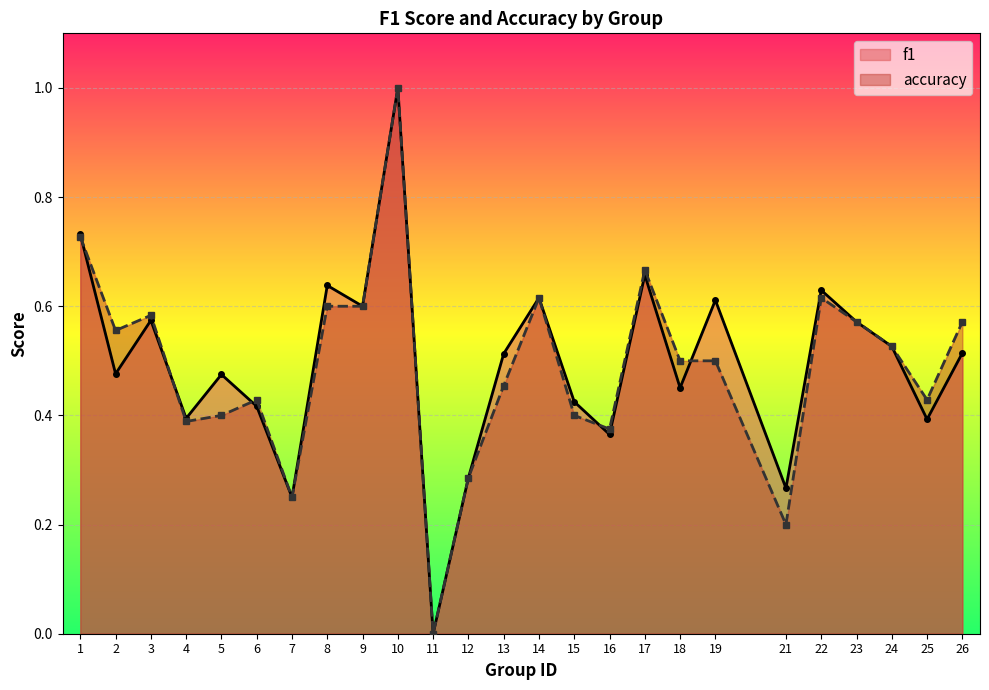

How many accuracy values are between 0 and 1?

25